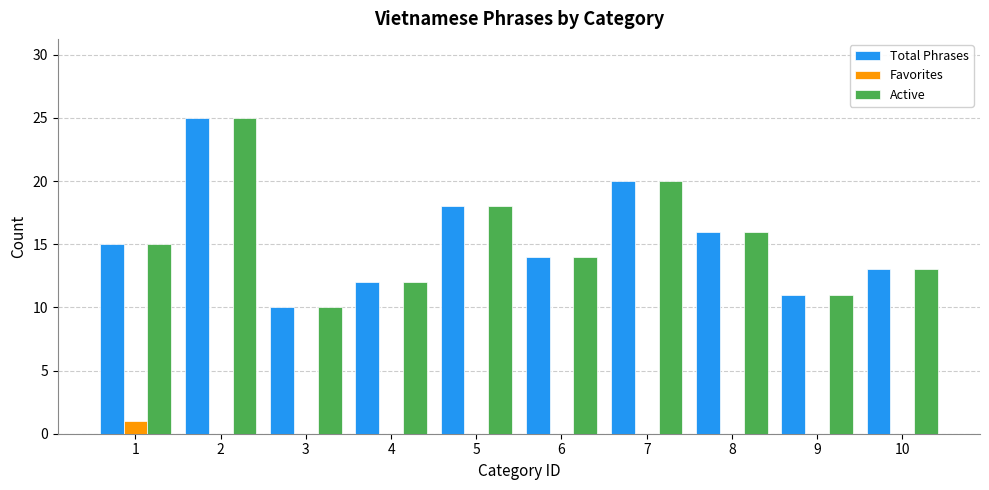

What are all the series names shown in the legend?

Total Phrases, Favorites, Active